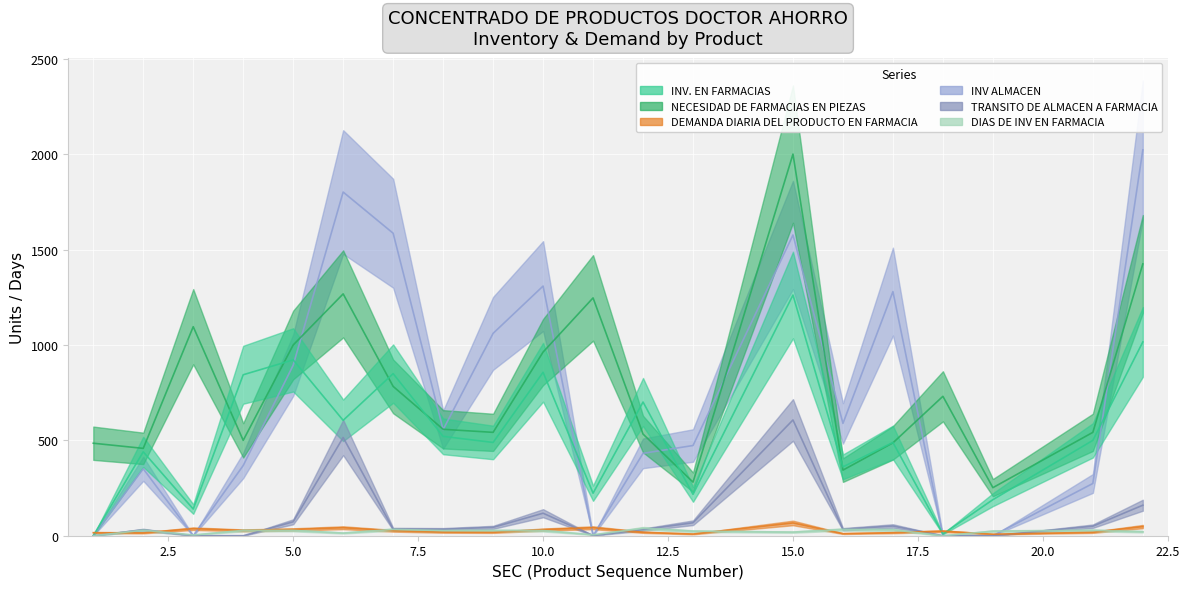

What is the total value across all series at 7?

3313